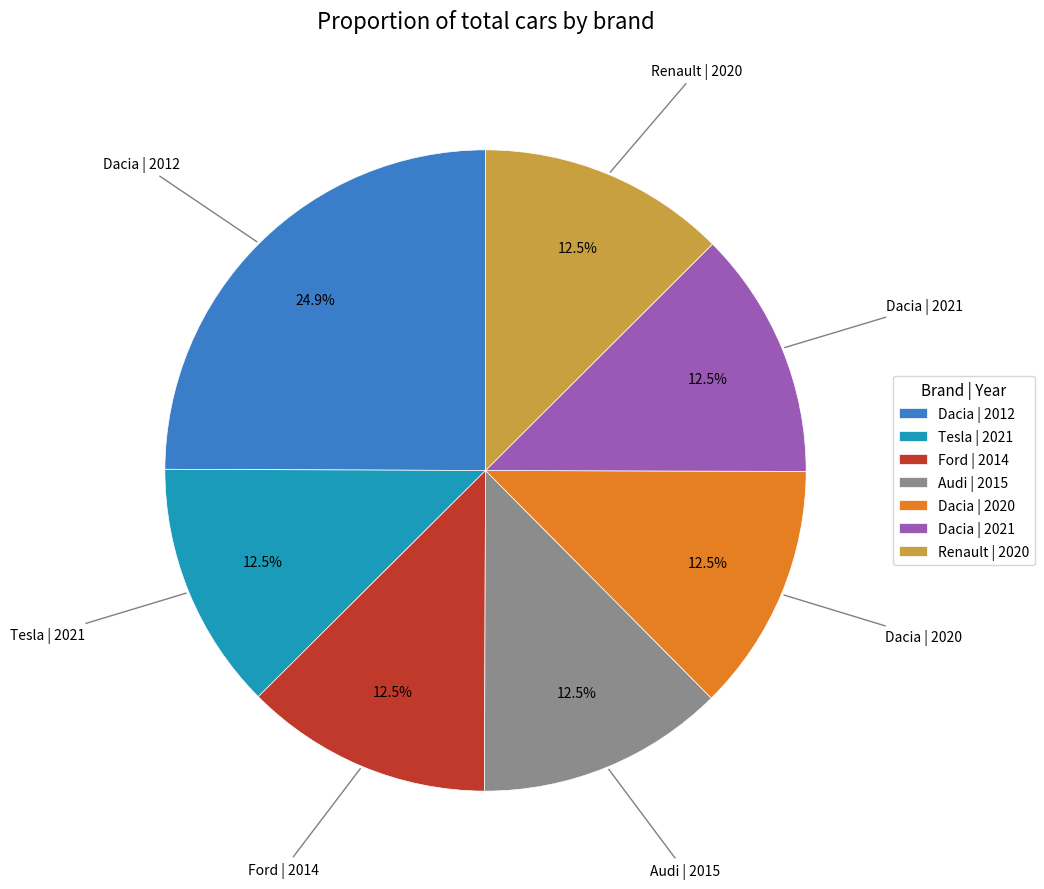

Is the sum of Audi | 2015 and Dacia | 2012 greater than half?

No